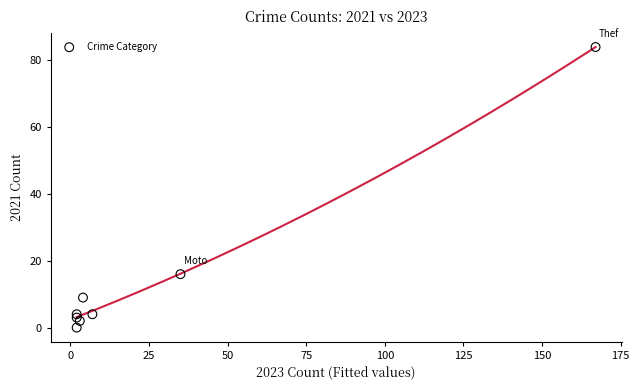

What is the average X value?

28